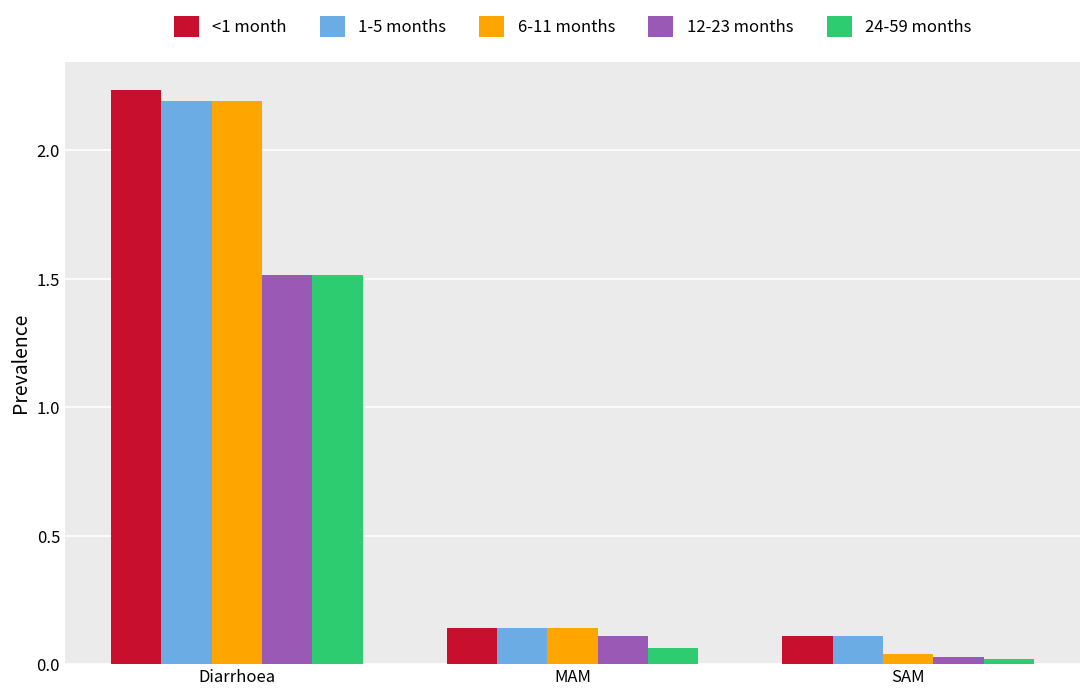

At which label is 6-11 months closest to 1?

MAM